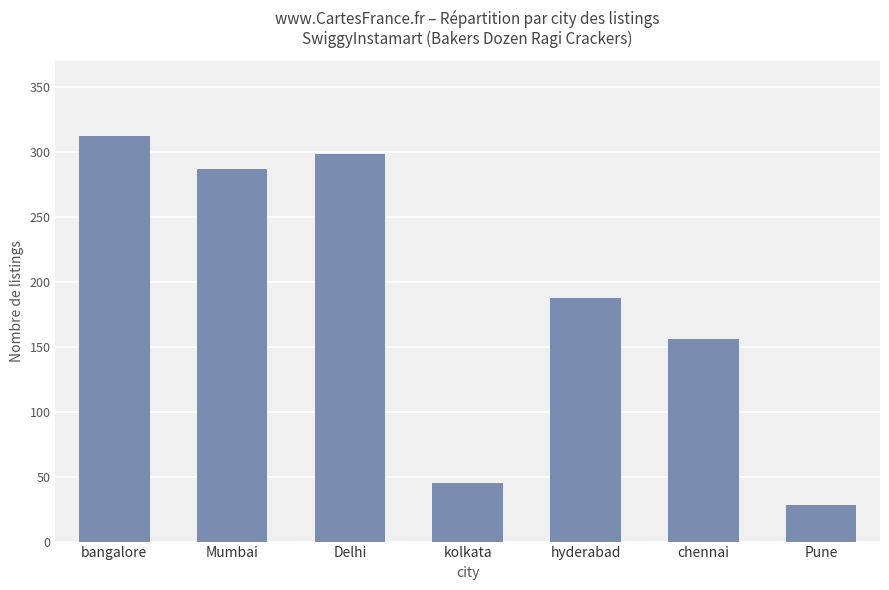

Are the bars horizontal?

No